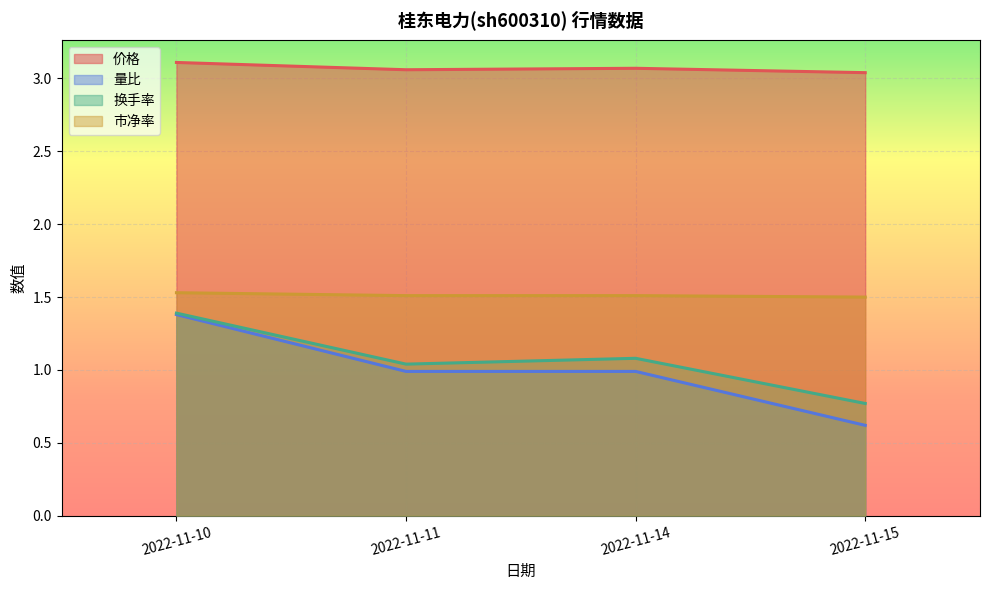

Rank the categories by 市净率 value from highest to lowest.

2022-11-10, 2022-11-11, 2022-11-14, 2022-11-15